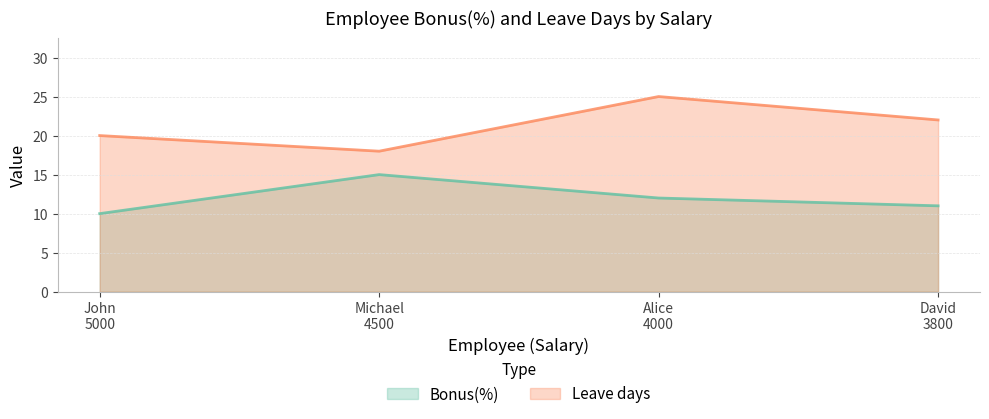

True or false: Bonus(%) has more than 1 points higher than both neighbors.

False